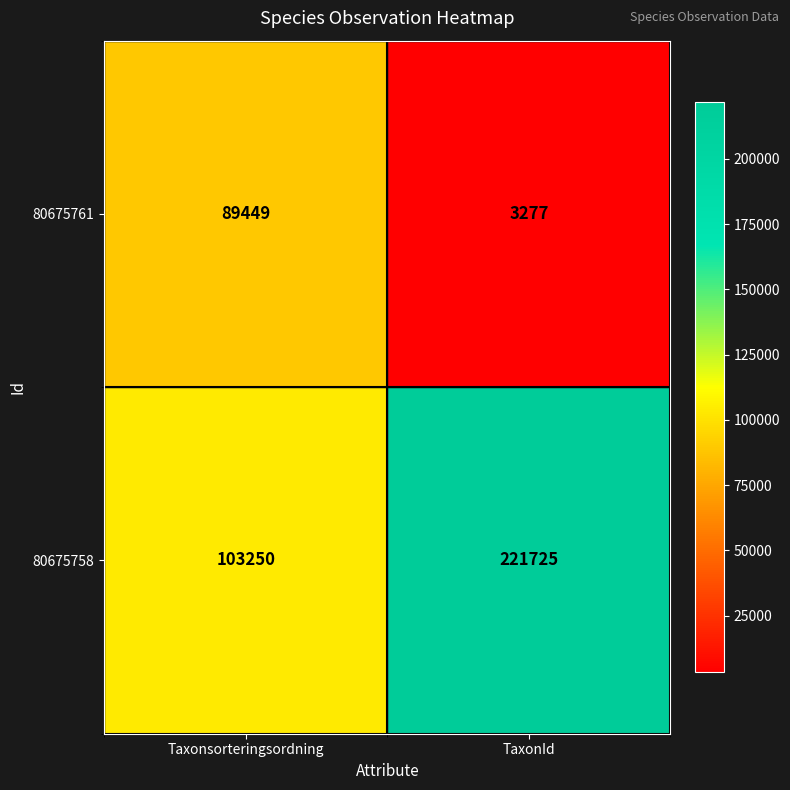

The value of 80675758 at Taxonsorteringsordning is 103250. True or false?

True